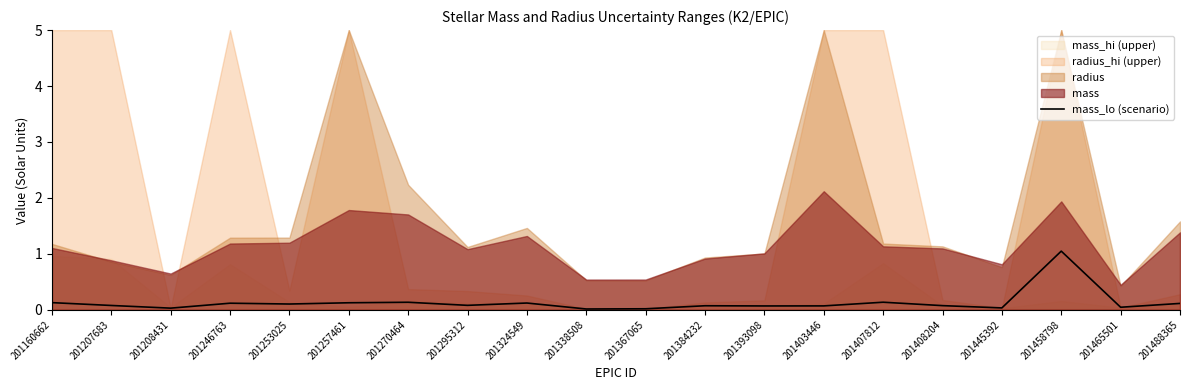

Which has a higher value, 201408204 or 201458798?

201458798